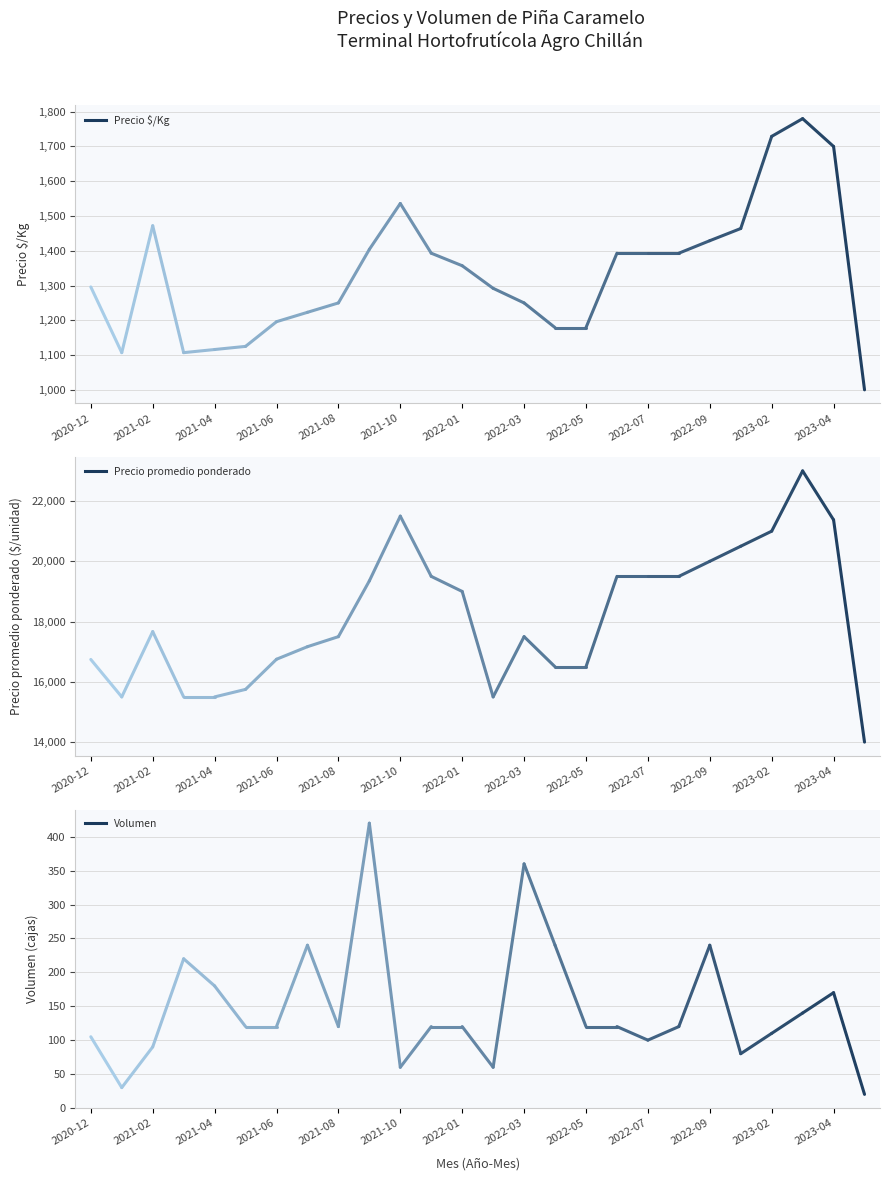

Is this an area chart (filled region under the line)?

No